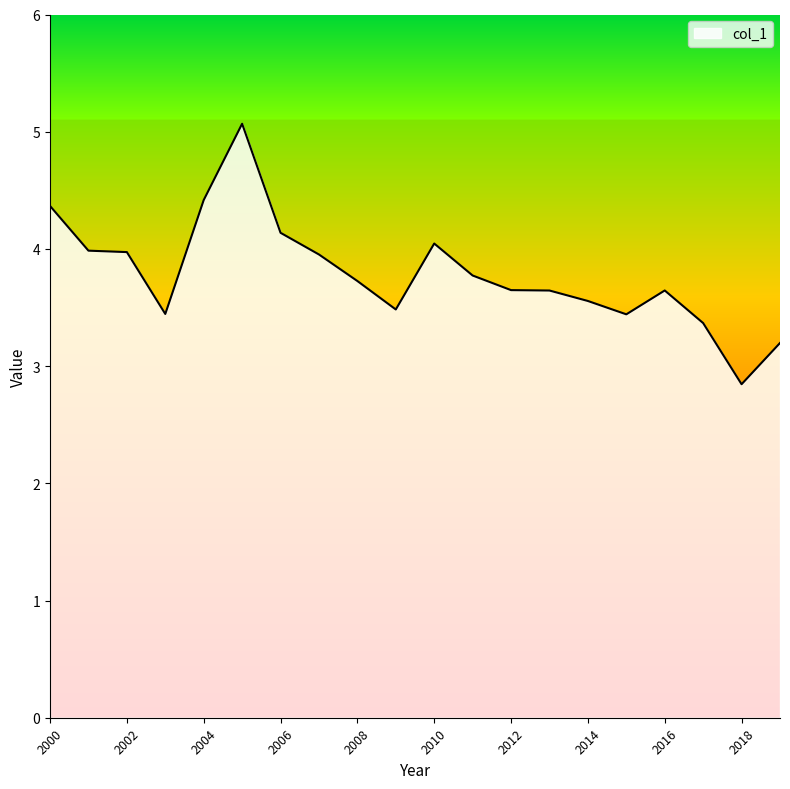

What is the difference between the maximum and minimum values?

2.2